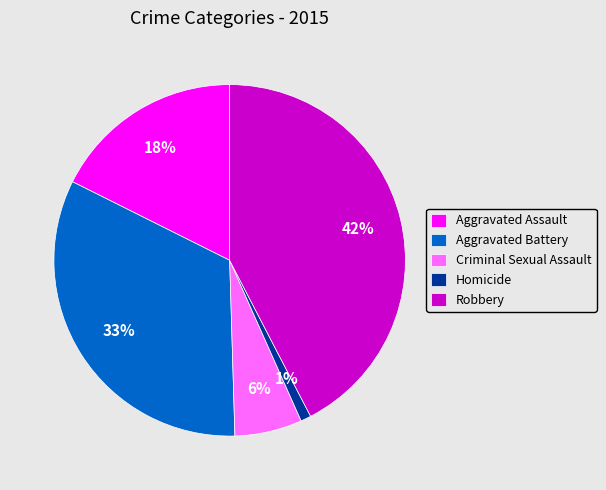

What is the smallest slice in the pie chart?

Homicide